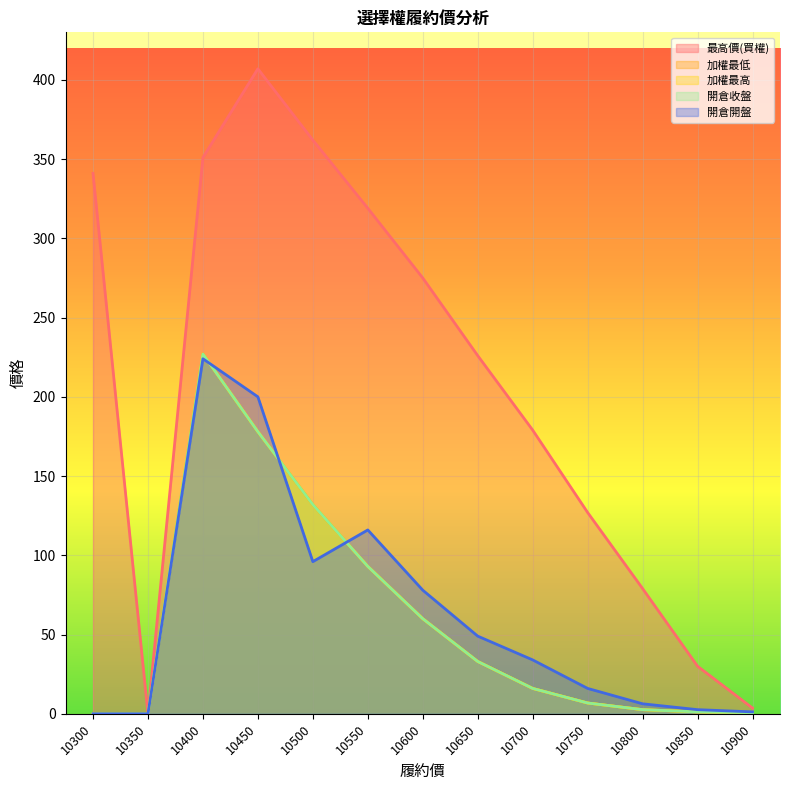

Between 10300 and 10750, which series saw the biggest shift?

最高價(買權)